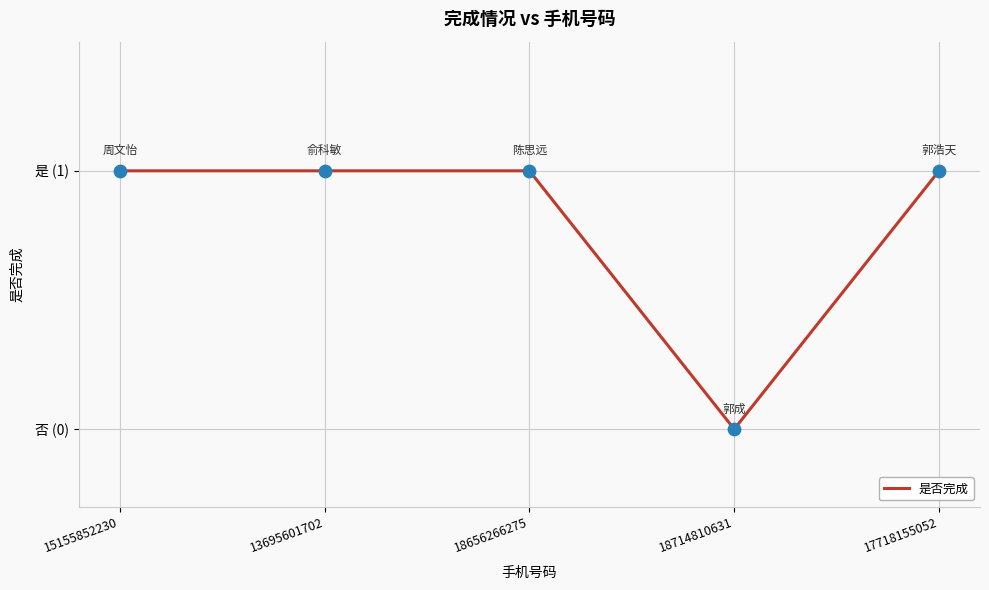

Which has a higher value, 15155852230 or 18656266275?

15155852230